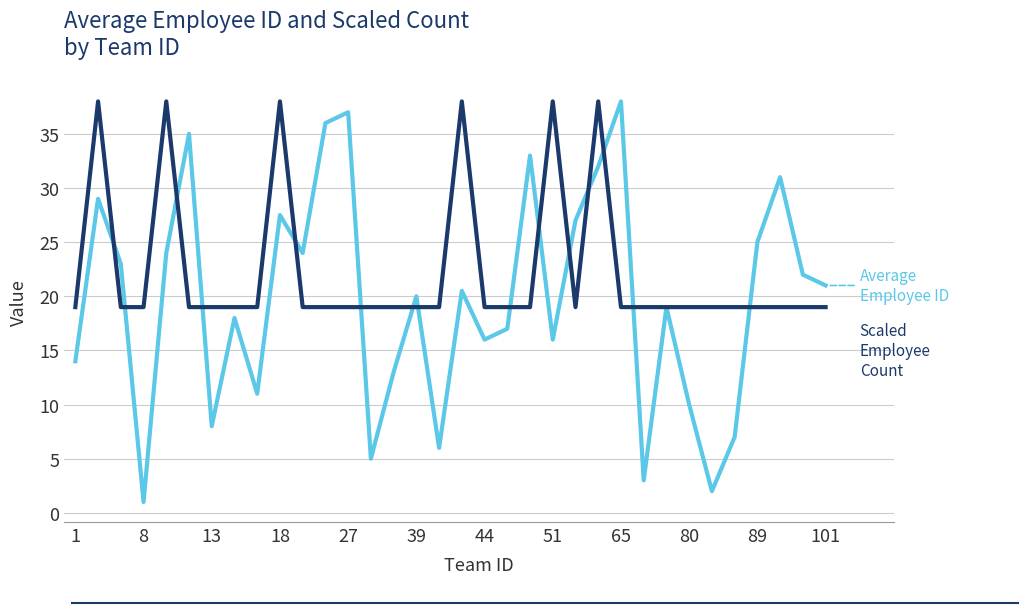

What is the greatest value displayed?

38.0